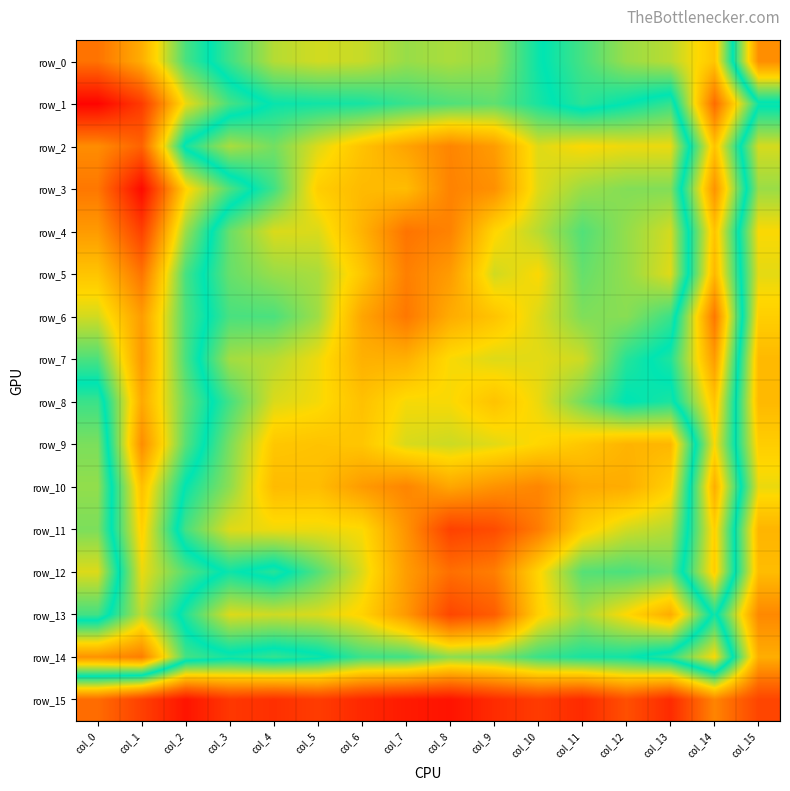

Reading right to left, list all the values displayed in this chart.

row_0: col_15=0.2	col_14=0.2	col_13=0.2	col_12=0.2	col_11=0.2	col_10=0.2	col_9=0.2	col_8=0.2	col_7=0.2	col_6=0.2	col_5=0.2	col_4=0.2	col_3=0.2	col_2=0.2	col_1=0.2	col_0=0.2
row_1: col_15=0.2	col_14=0.2	col_13=0.2	col_12=0.2	col_11=0.2	col_10=0.2	col_9=0.2	col_8=0.2	col_7=0.2	col_6=0.2	col_5=0.2	col_4=0.2	col_3=0.2	col_2=0.2	col_1=0.2	col_0=0.2
row_2: col_15=0.2	col_14=0.2	col_13=0.2	col_12=0.2	col_11=0.2	col_10=0.2	col_9=0.2	col_8=0.2	col_7=0.2	col_6=0.2	col_5=0.2	col_4=0.2	col_3=0.2	col_2=0.2	col_1=0.2	col_0=0.2
row_3: col_15=0.2	col_14=0.2	col_13=0.2	col_12=0.2	col_11=0.2	col_10=0.2	col_9=0.2	col_8=0.2	col_7=0.2	col_6=0.2	col_5=0.2	col_4=0.2	col_3=0.2	col_2=0.2	col_1=0.2	col_0=0.2
row_4: col_15=0.2	col_14=0.2	col_13=0.2	col_12=0.2	col_11=0.2	col_10=0.2	col_9=0.2	col_8=0.2	col_7=0.2	col_6=0.2	col_5=0.2	col_4=0.2	col_3=0.2	col_2=0.2	col_1=0.2	col_0=0.2
row_5: col_15=0.2	col_14=0.2	col_13=0.2	col_12=0.2	col_11=0.2	col_10=0.2	col_9=0.2	col_8=0.2	col_7=0.2	col_6=0.2	col_5=0.2	col_4=0.2	col_3=0.2	col_2=0.2	col_1=0.2	col_0=0.2
row_6: col_15=0.2	col_14=0.2	col_13=0.2	col_12=0.2	col_11=0.2	col_10=0.2	col_9=0.2	col_8=0.2	col_7=0.2	col_6=0.2	col_5=0.2	col_4=0.2	col_3=0.2	col_2=0.2	col_1=0.2	col_0=0.2
row_7: col_15=0.2	col_14=0.2	col_13=0.2	col_12=0.2	col_11=0.2	col_10=0.2	col_9=0.2	col_8=0.2	col_7=0.2	col_6=0.2	col_5=0.2	col_4=0.2	col_3=0.2	col_2=0.2	col_1=0.2	col_0=0.2
row_8: col_15=0.2	col_14=0.2	col_13=0.2	col_12=0.2	col_11=0.2	col_10=0.2	col_9=0.2	col_8=0.2	col_7=0.2	col_6=0.2	col_5=0.2	col_4=0.2	col_3=0.2	col_2=0.2	col_1=0.2	col_0=0.2
row_9: col_15=0.2	col_14=0.2	col_13=0.2	col_12=0.2	col_11=0.2	col_10=0.2	col_9=0.2	col_8=0.2	col_7=0.2	col_6=0.2	col_5=0.2	col_4=0.2	col_3=0.2	col_2=0.2	col_1=0.2	col_0=0.2
row_10: col_15=0.2	col_14=0.2	col_13=0.2	col_12=0.2	col_11=0.2	col_10=0.2	col_9=0.2	col_8=0.2	col_7=0.2	col_6=0.2	col_5=0.2	col_4=0.2	col_3=0.2	col_2=0.2	col_1=0.2	col_0=0.2
row_11: col_15=0.2	col_14=0.2	col_13=0.2	col_12=0.2	col_11=0.2	col_10=0.2	col_9=0.2	col_8=0.2	col_7=0.2	col_6=0.2	col_5=0.2	col_4=0.2	col_3=0.2	col_2=0.2	col_1=0.2	col_0=0.2
row_12: col_15=0.2	col_14=0.2	col_13=0.2	col_12=0.2	col_11=0.2	col_10=0.2	col_9=0.2	col_8=0.2	col_7=0.2	col_6=0.2	col_5=0.2	col_4=0.2	col_3=0.2	col_2=0.2	col_1=0.2	col_0=0.2
row_13: col_15=0.2	col_14=0.2	col_13=0.2	col_12=0.2	col_11=0.2	col_10=0.2	col_9=0.2	col_8=0.2	col_7=0.2	col_6=0.2	col_5=0.2	col_4=0.2	col_3=0.2	col_2=0.2	col_1=0.2	col_0=0.2
row_14: col_15=0.2	col_14=0.2	col_13=0.2	col_12=0.2	col_11=0.2	col_10=0.2	col_9=0.2	col_8=0.2	col_7=0.2	col_6=0.2	col_5=0.2	col_4=0.2	col_3=0.2	col_2=0.2	col_1=0.2	col_0=0.2
row_15: col_15=0.2	col_14=0.2	col_13=0.2	col_12=0.2	col_11=0.2	col_10=0.2	col_9=0.2	col_8=0.2	col_7=0.2	col_6=0.2	col_5=0.2	col_4=0.2	col_3=0.2	col_2=0.2	col_1=0.2	col_0=0.2